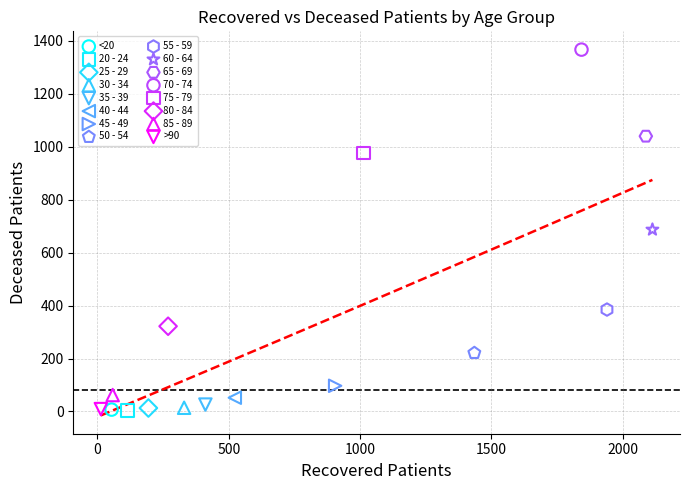

What are all the series names shown in the legend?

<20, 20 - 24, 25 - 29, 30 - 34, 35 - 39, 40 - 44, 45 - 49, 50 - 54, 55 - 59, 60 - 64, 65 - 69, 70 - 74, 75 - 79, 80 - 84, 85 - 89, >90